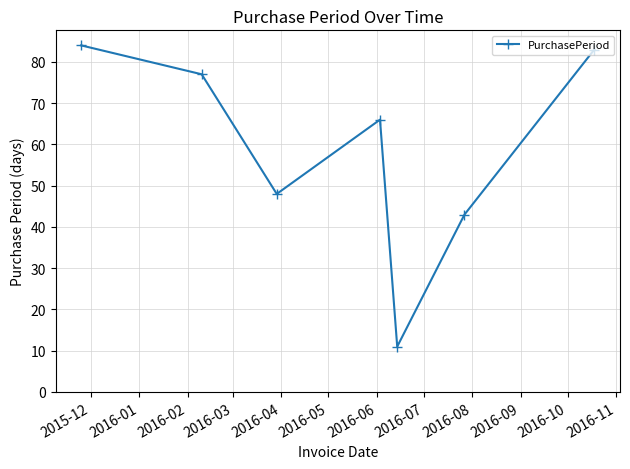

What is the average value?

59